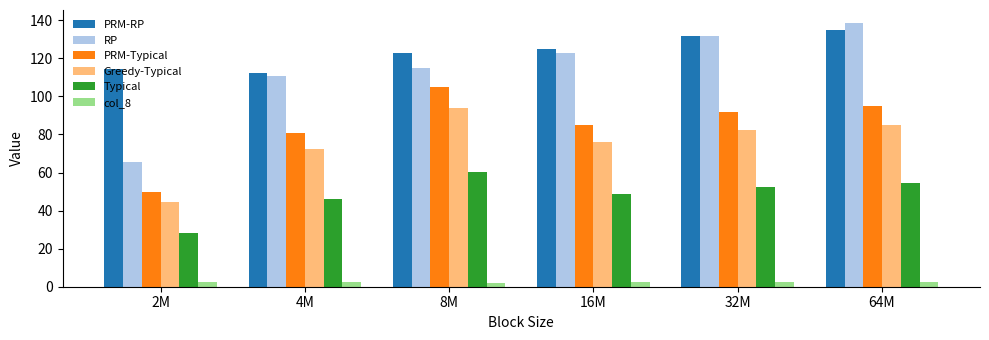

Rank the series by their maximum value, from lowest to highest.

col_8, Typical, Greedy-Typical, PRM-Typical, PRM-RP, RP